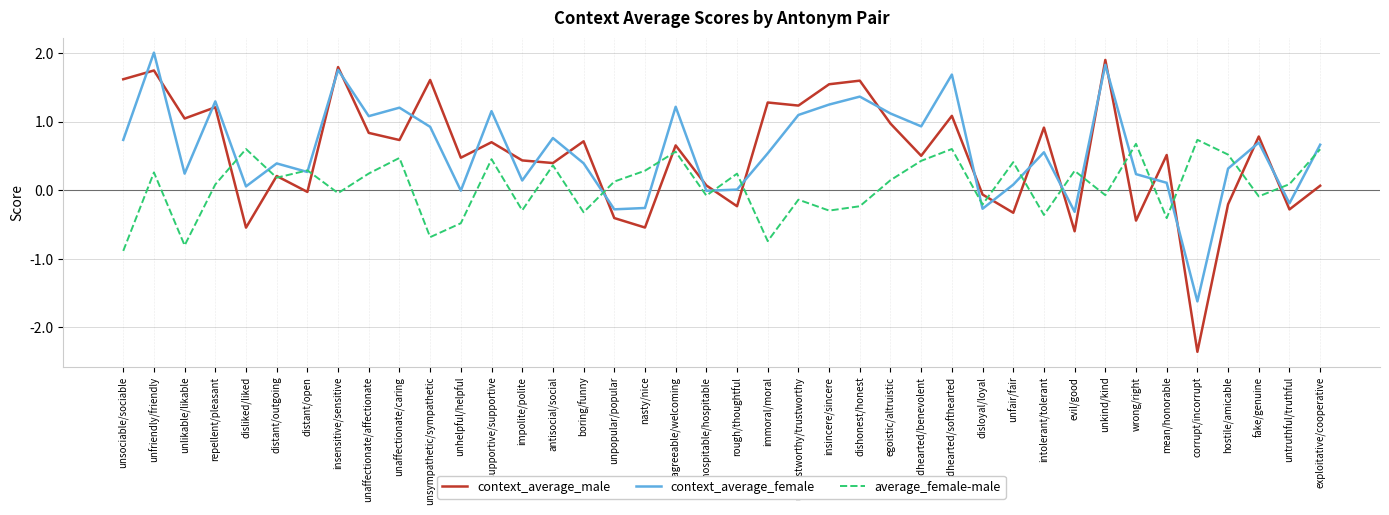

Is this an area chart (filled region under the line)?

No